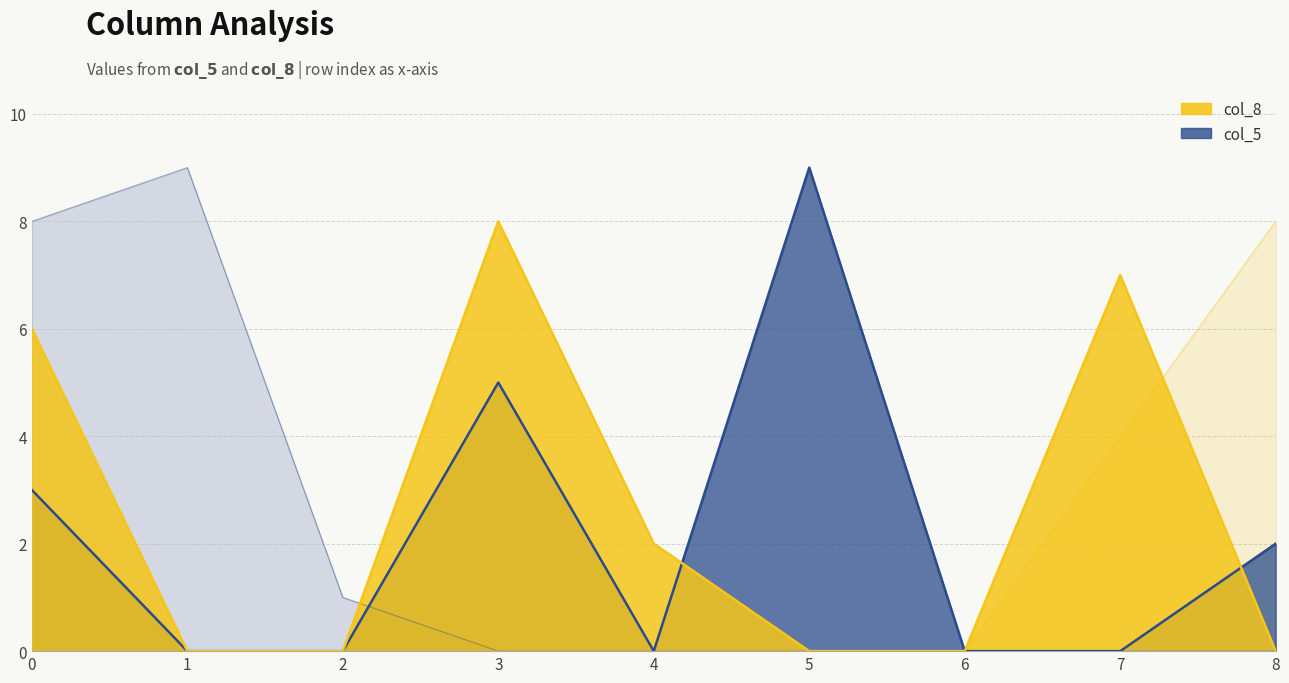

Reading left to right, what are all the values shown in this chart?

col_5: 0=3	1=0	2=0	3=5	4=0	5=9	6=0	7=0	8=2
col_8: 0=6	1=0	2=0	3=8	4=2	5=0	6=0	7=7	8=0
col_4: 0=8	1=9	2=1	3=0	4=0	5=0	6=0	7=0	8=0
col_1: 0=0	1=0	2=0	3=0	4=0	5=0	6=0	7=4	8=8